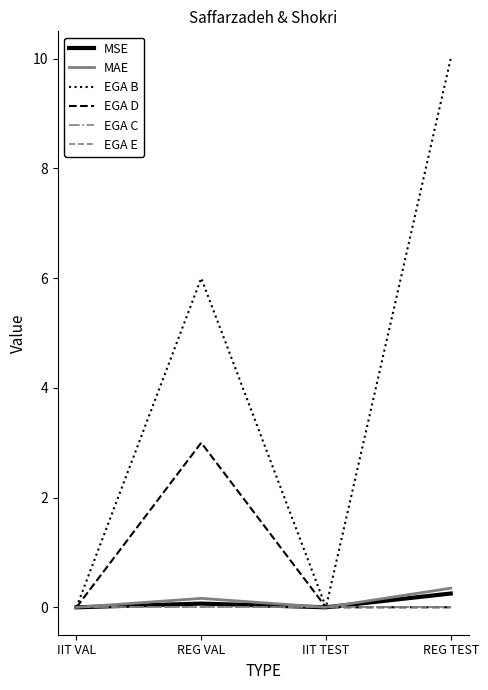

Which label corresponds to the smallest value in the chart?

IIT VAL